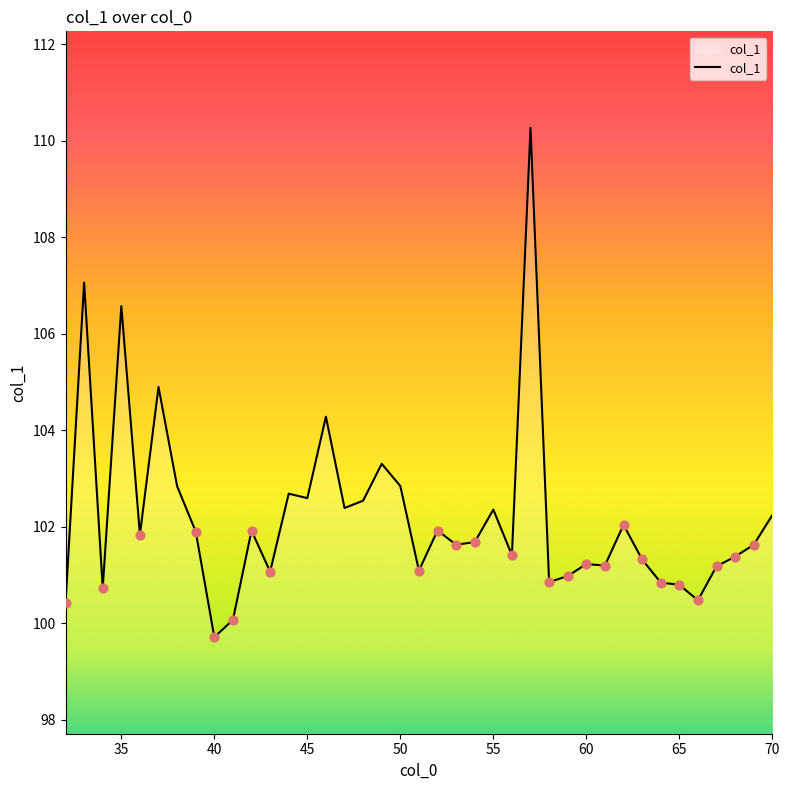

What is the difference between the maximum and minimum values?

10.5